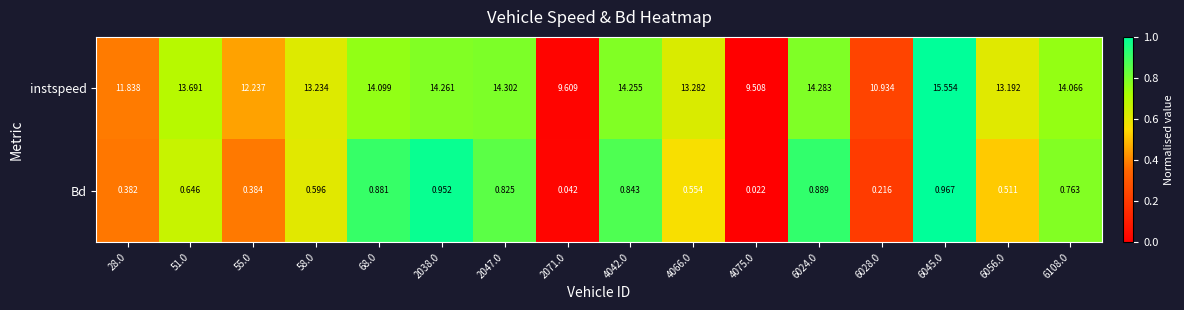

Between 4075.0 and 6108.0, which series saw the biggest shift?

instspeed